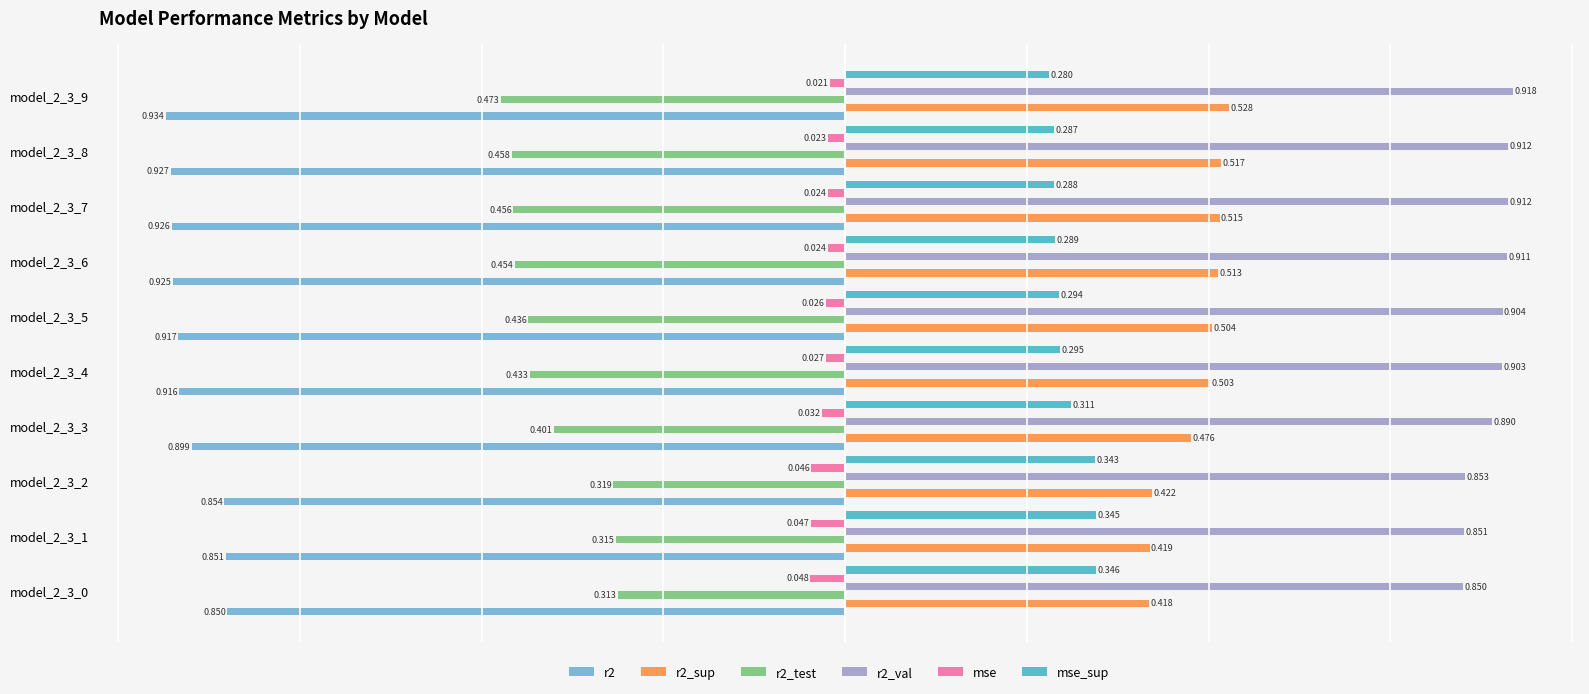

Is the value of mse at model_2_3_1 greater than the value of r2_val at model_2_3_3?

No